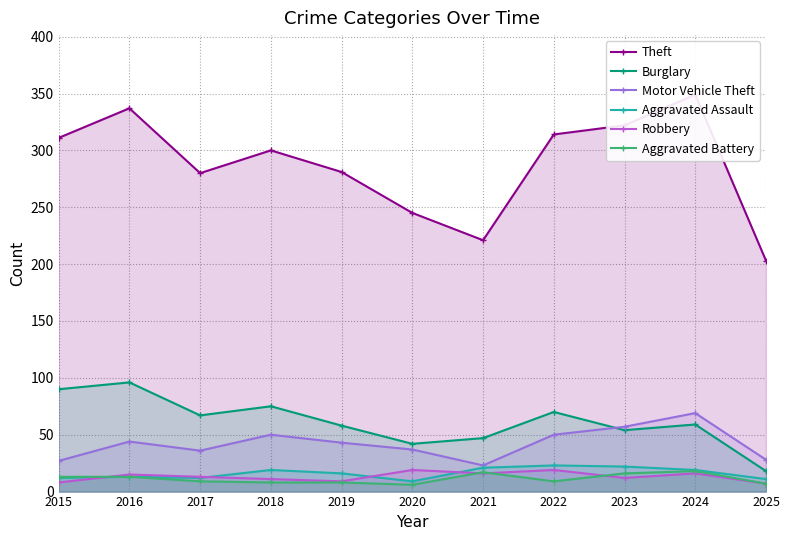

In Theft, how many points are higher than both neighbors (excluding endpoints)?

3